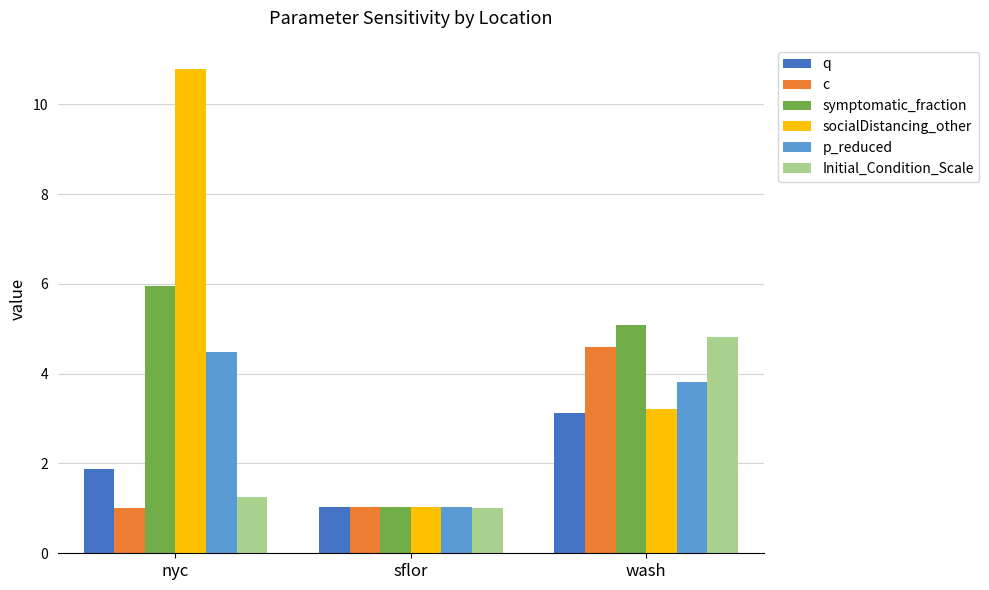

Which series has the widest spread of values?

socialDistancing_other